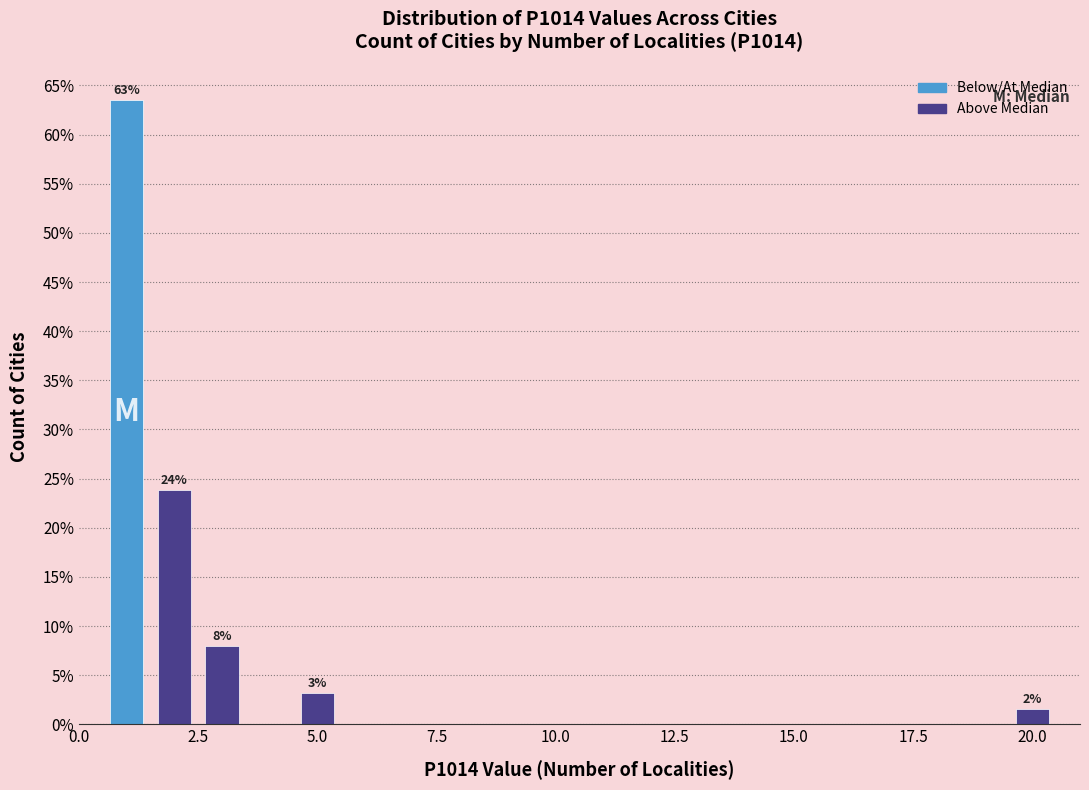

Around what value on the x-axis is the tallest bar? Give the approximate position of its centre, as read against the axis.

1.0